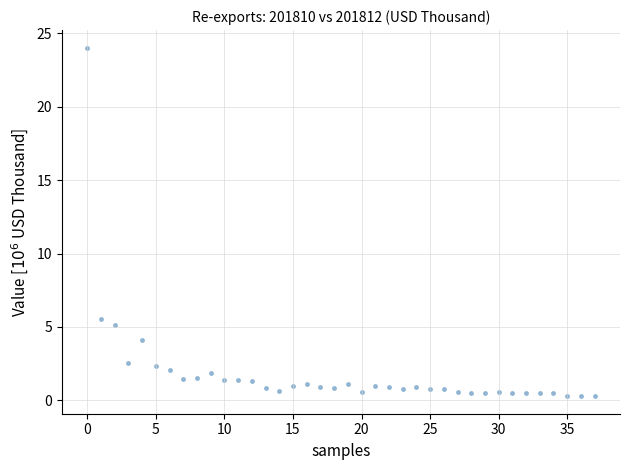

What Y value in the scatter plot is closest to 12?

5.5